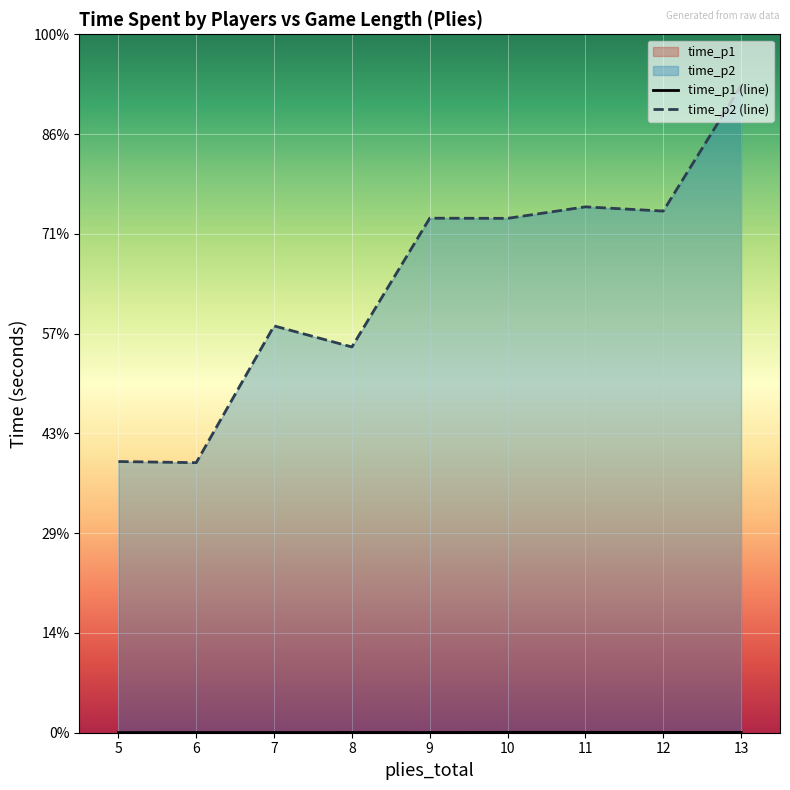

Which series has the largest total across all categories?

time_p2 (line)